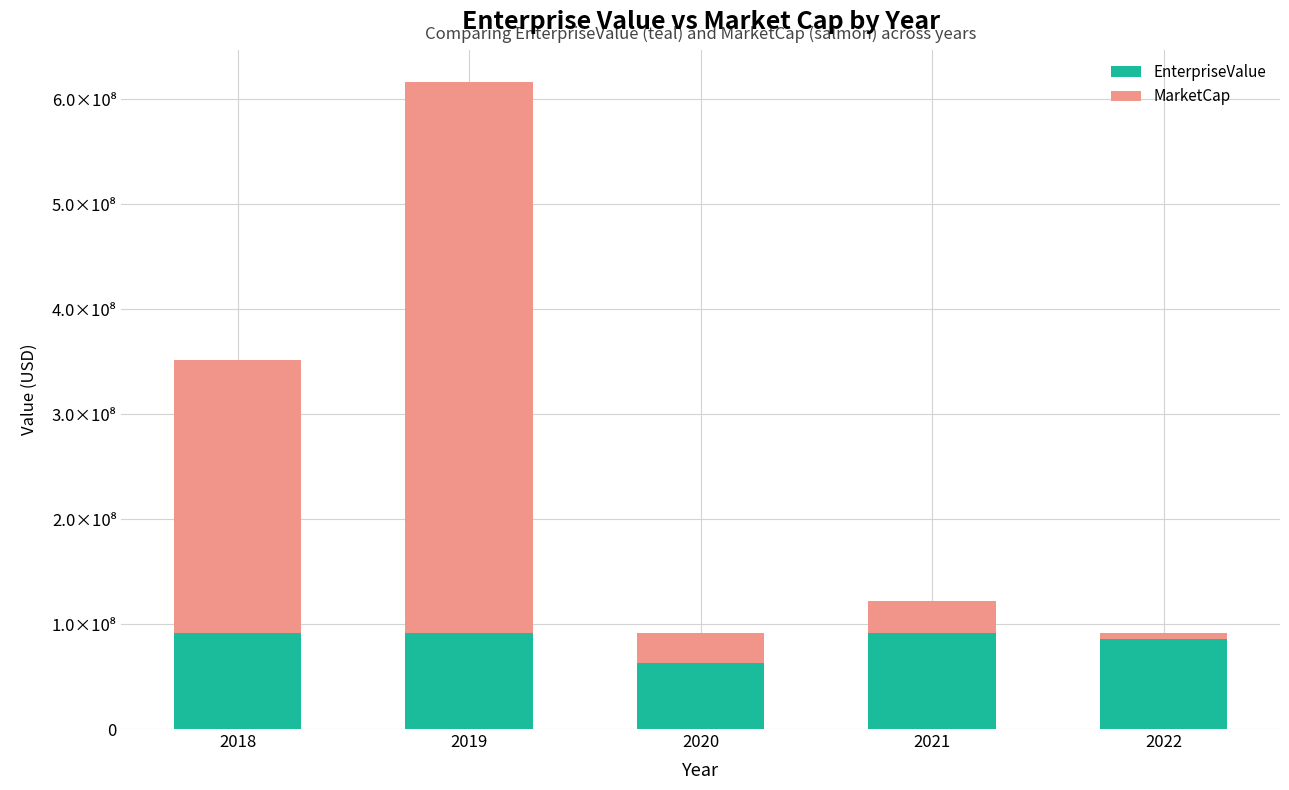

Rank the series by their average value, from highest to lowest.

MarketCap, EnterpriseValue